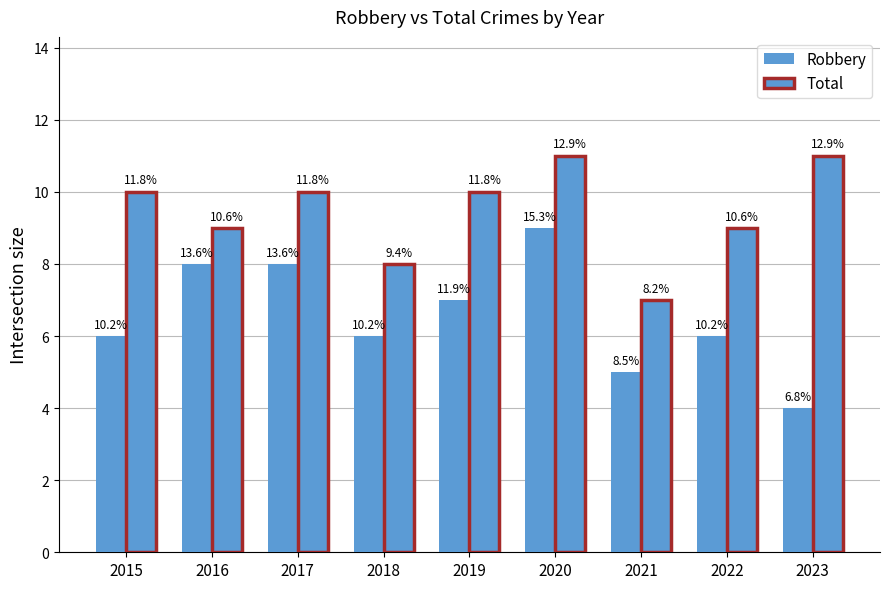

What is the maximum value shown in the chart?

11